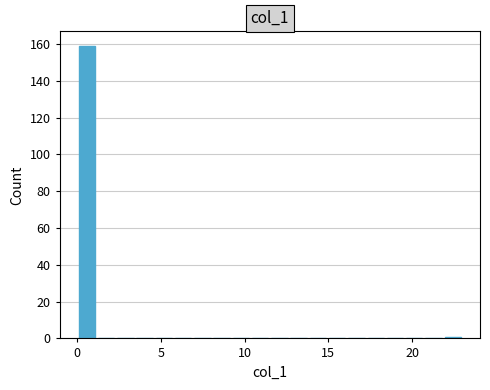

Around what value on the x-axis is the tallest bar? Give the approximate position of its centre, as read against the axis.

0.5